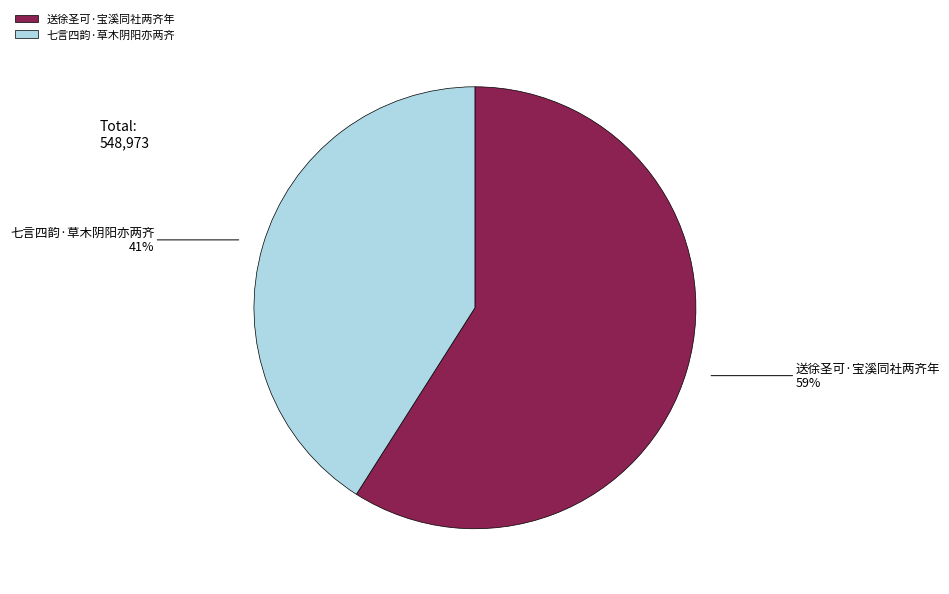

To the nearest percent, what is the average slice percentage?

50%